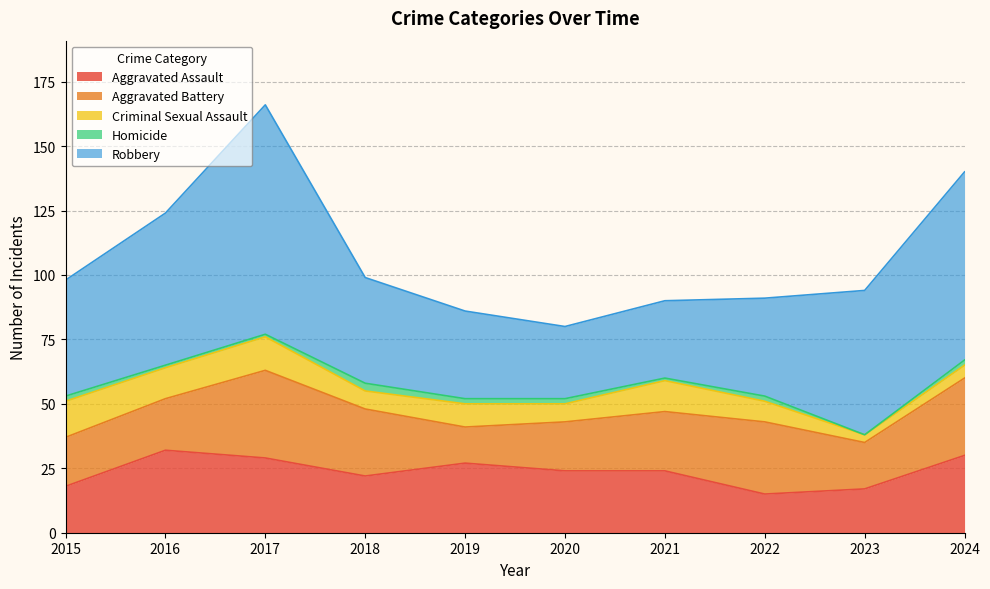

Between 2020 and 2023, which series saw the biggest shift?

Robbery